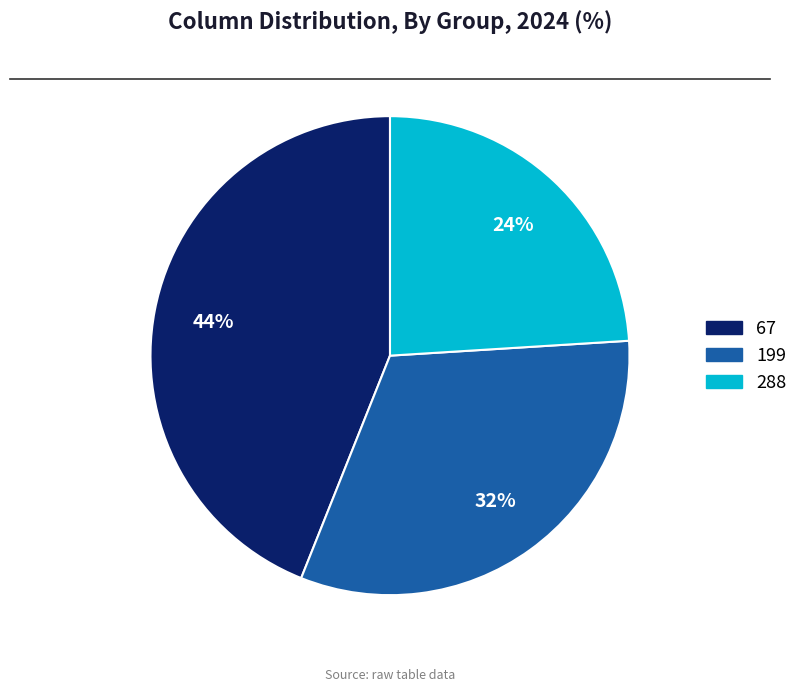

To the nearest percent, what is the average slice percentage?

33%